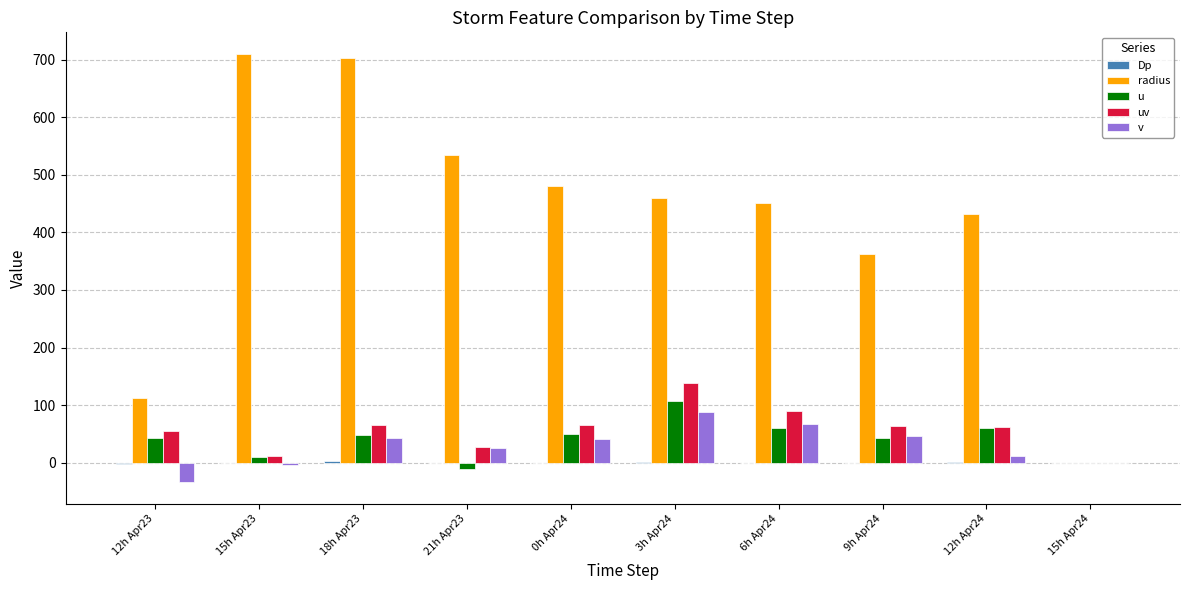

True or false: radius has a value of 703.1 at 18h Apr23.

True